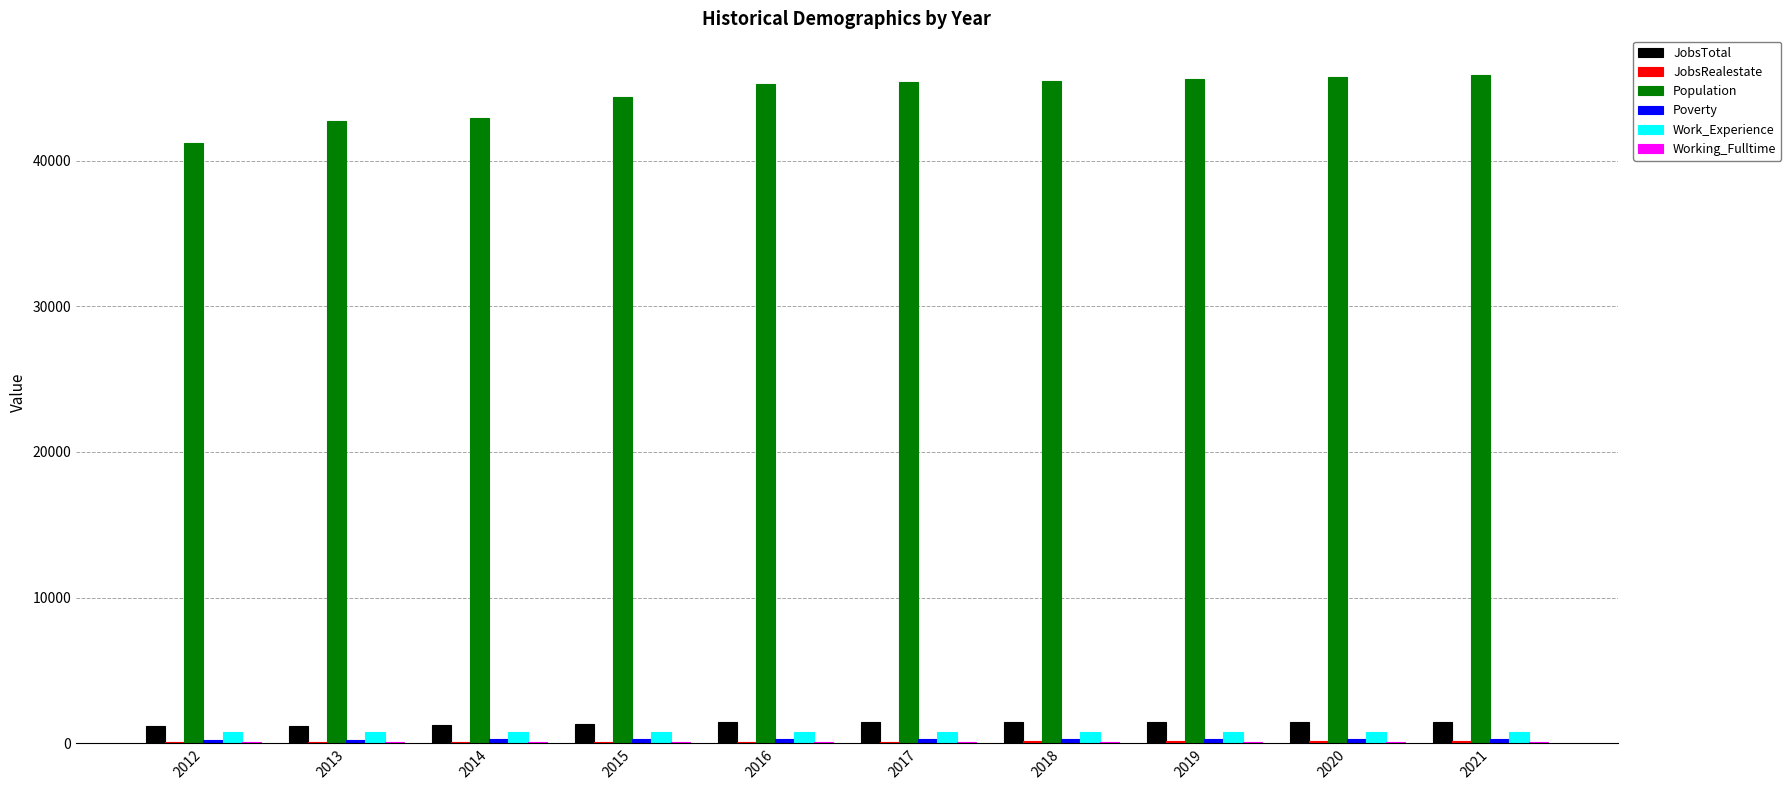

Are the bars horizontal?

No